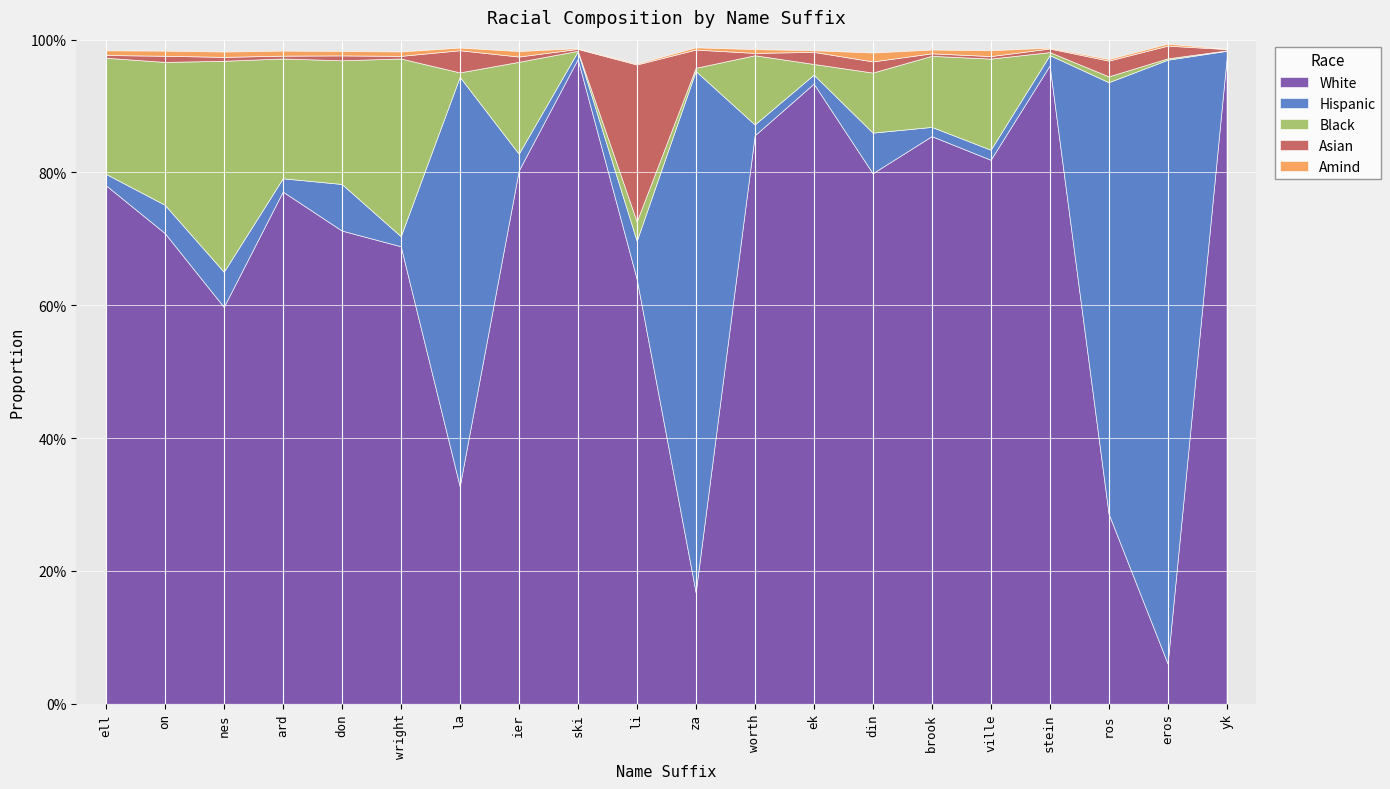

Where is asian nearest to the value 0?

yk